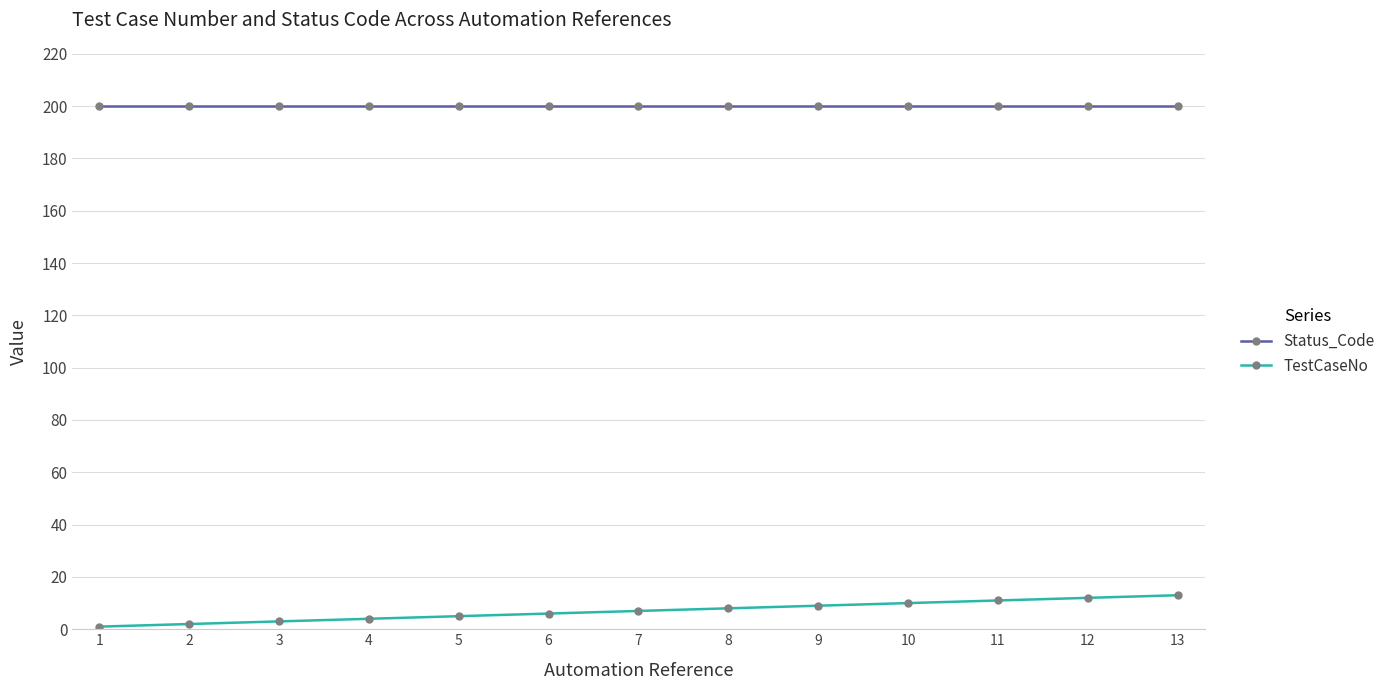

Which series changed the most between 2 and 10?

TestCaseNo